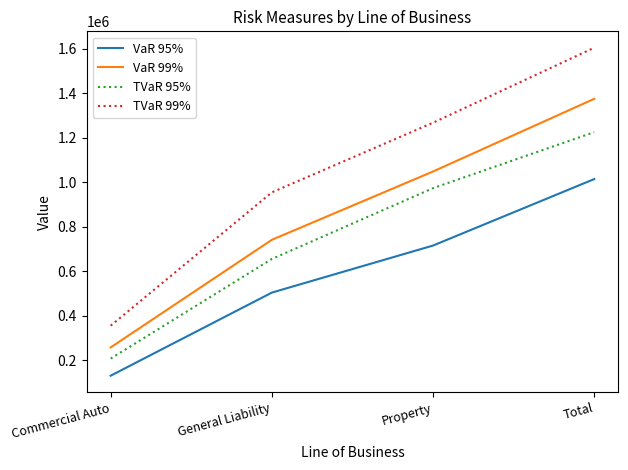

How many categories are shown in the chart?

4